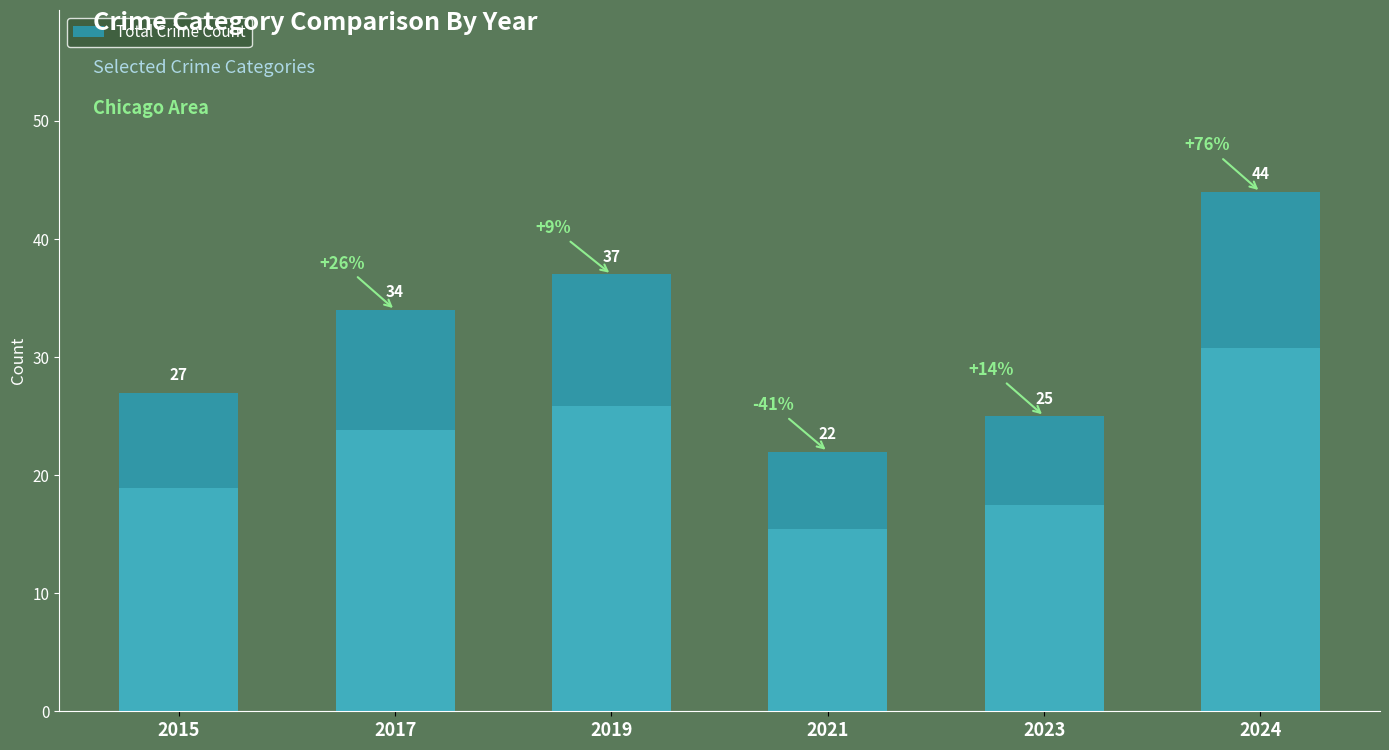

What is the smallest value displayed?

22